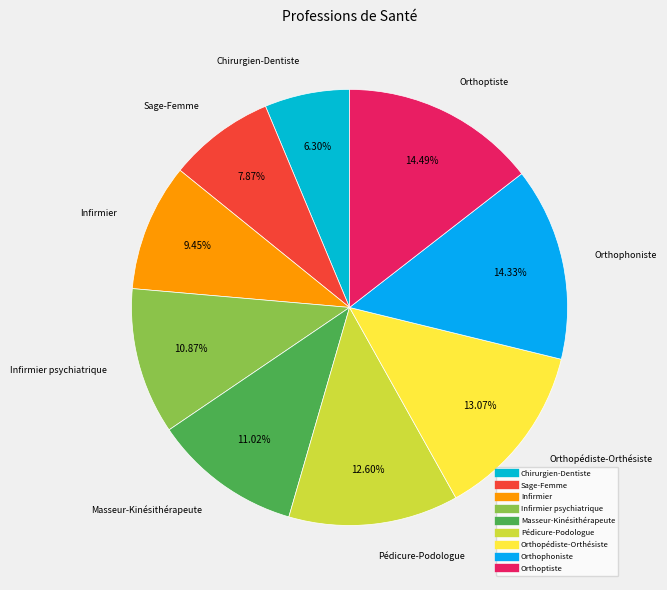

To the nearest percent, what is the difference between the largest and smallest slice percentages?

8%